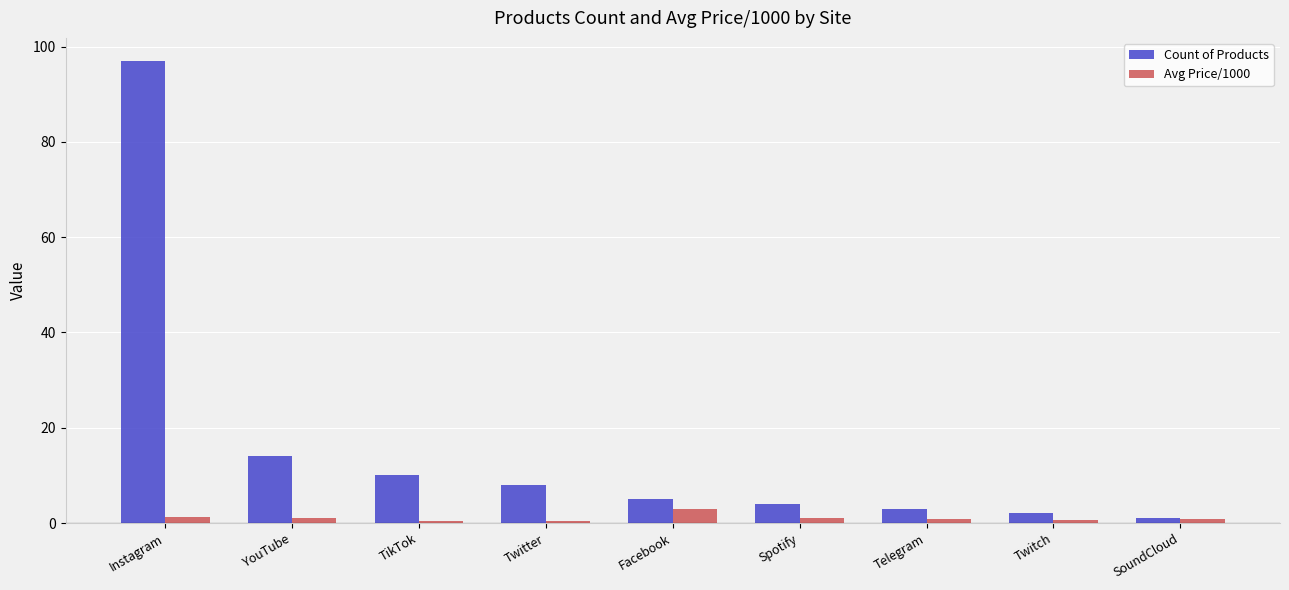

What is the difference between the highest and lowest values at Instagram?

95.8